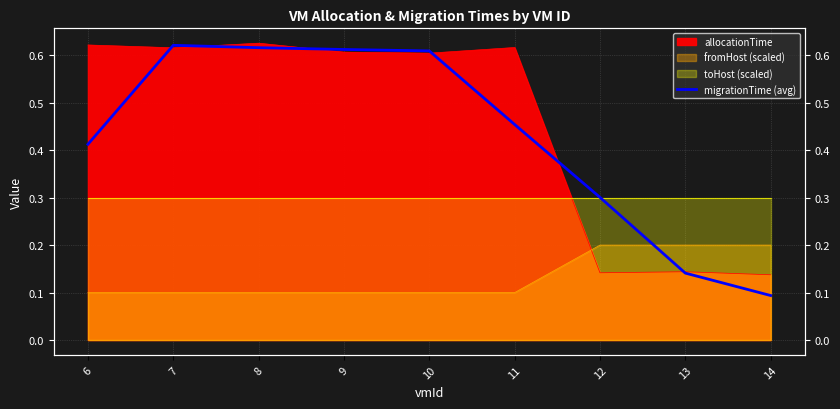

Where is the data nearest to the value 0?

14